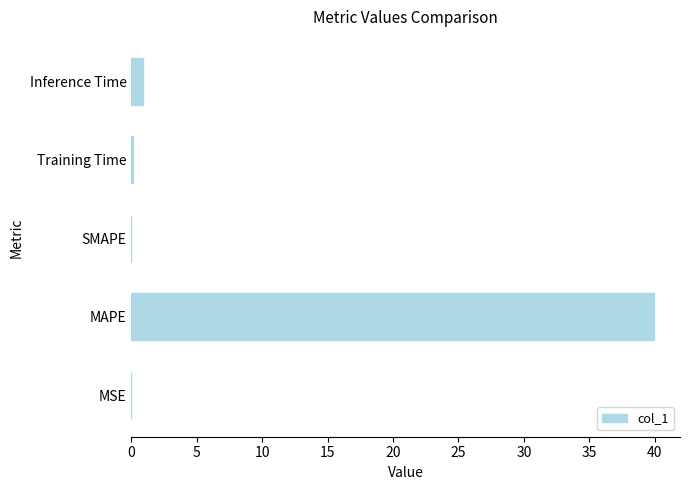

Between MAPE and Training Time, which is larger?

MAPE